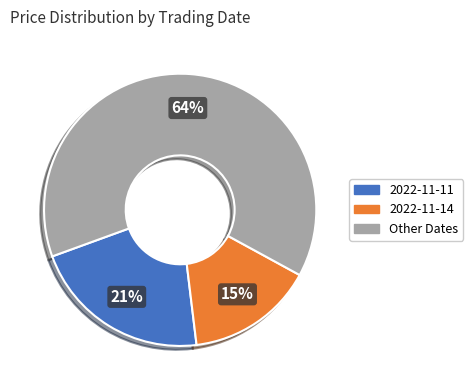

Is there any slice that represents more than half of the pie?

Yes